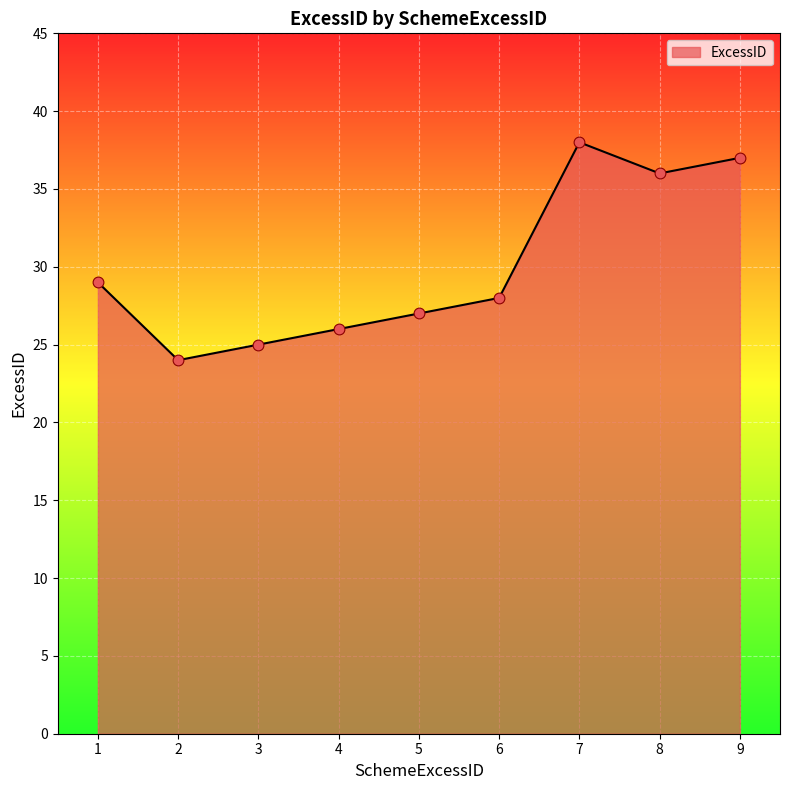

What is the change in value from 1 to 2?

-5